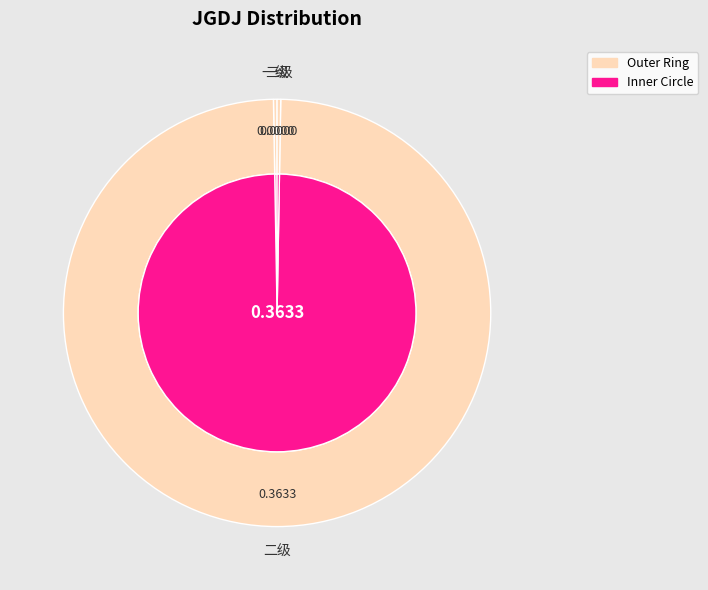

Between 一级 and 二级, which is larger?

二级